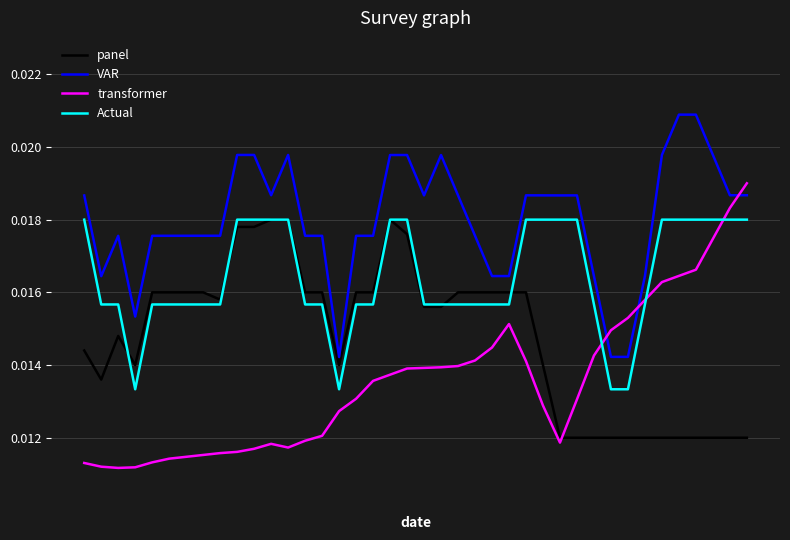

Rank the series by their average value, from highest to lowest.

VAR, Actual, panel, transformer